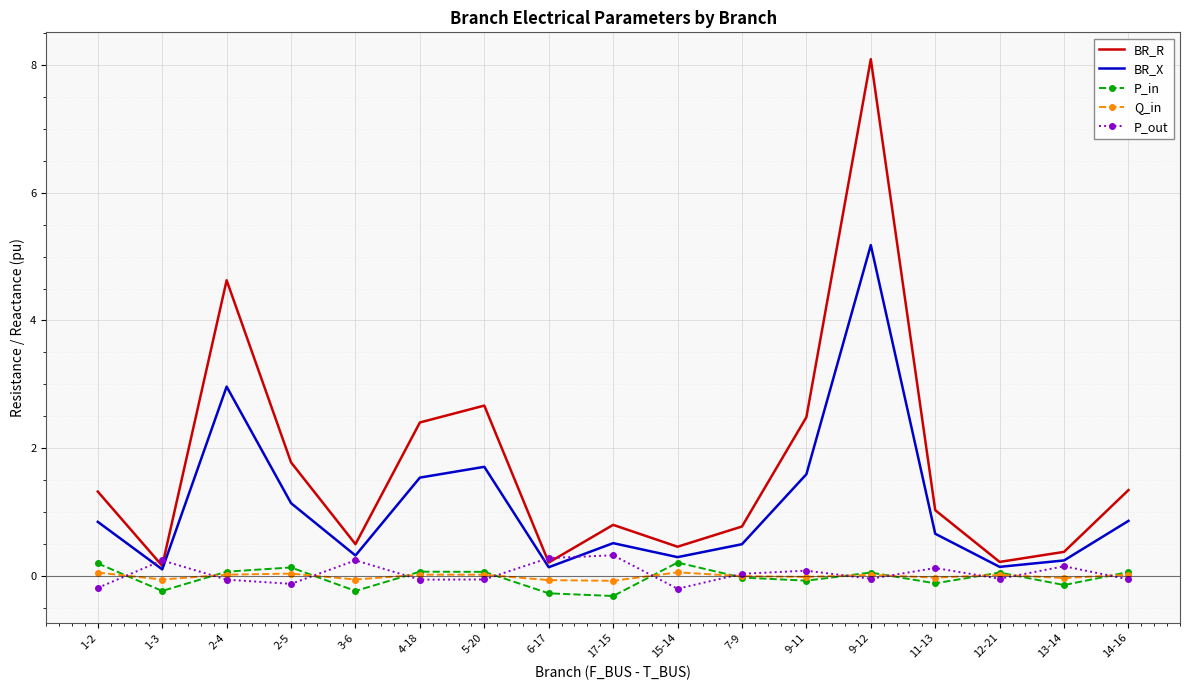

Where is BR_R nearest to the value 4?

2-4